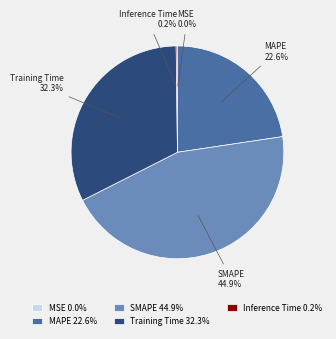

To the nearest percent, what percentage of the pie is Training Time?

32%